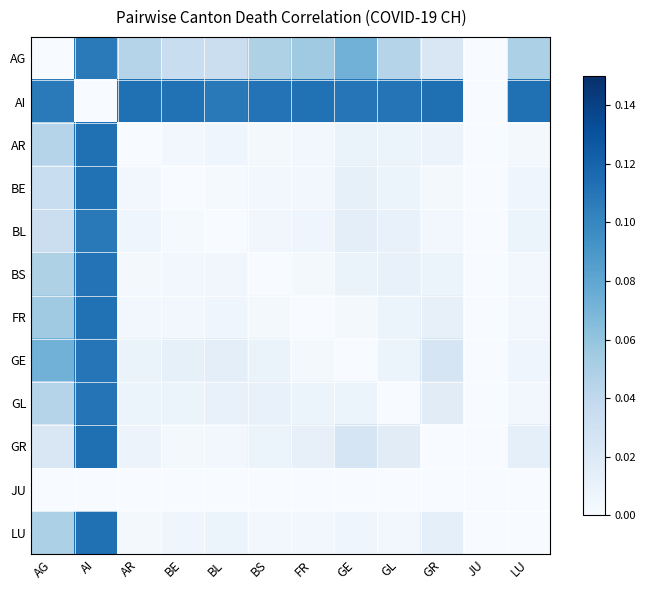

Rank the series at GR from highest to lowest value.

AI, GE, AG, GL, LU, FR, BS, AR, BL, BE, GR, JU